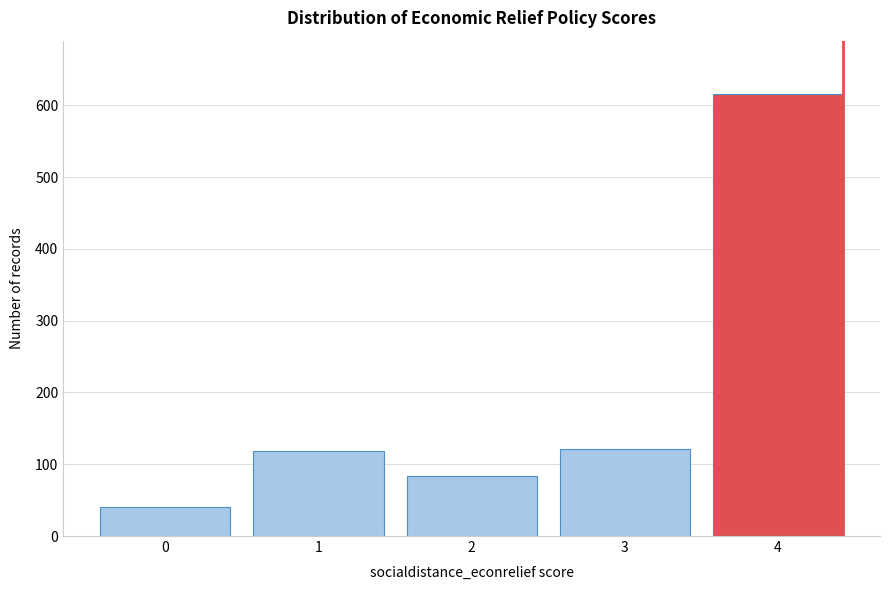

What is the value of the 5th bar from the left?

616